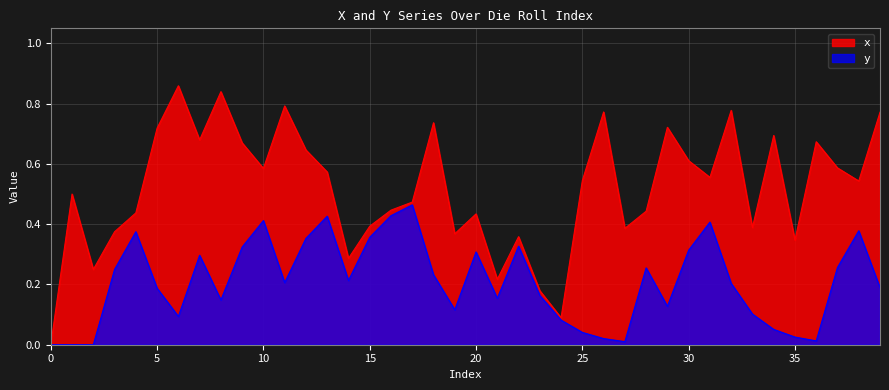

True or false: y and x cross at least once.

False